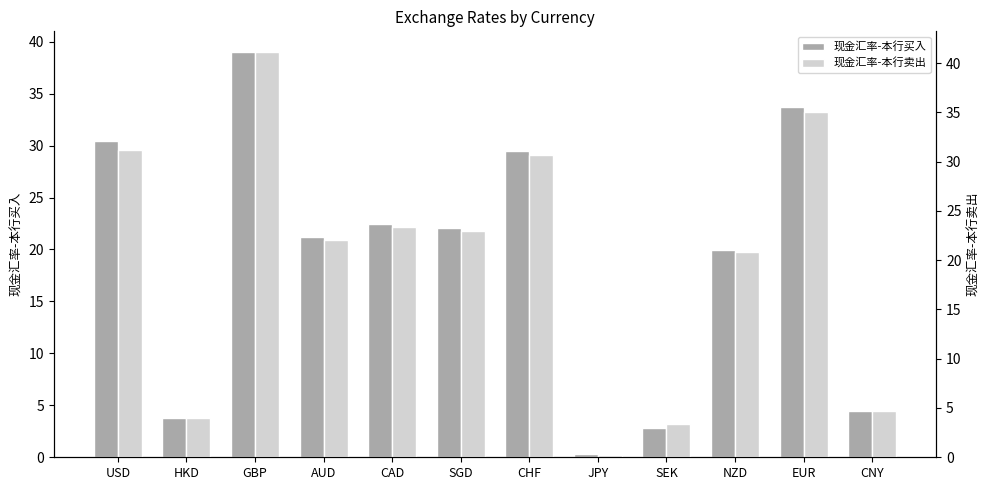

True or false: 现金汇率-本行卖出 has a value of 4.6 at CNY.

True